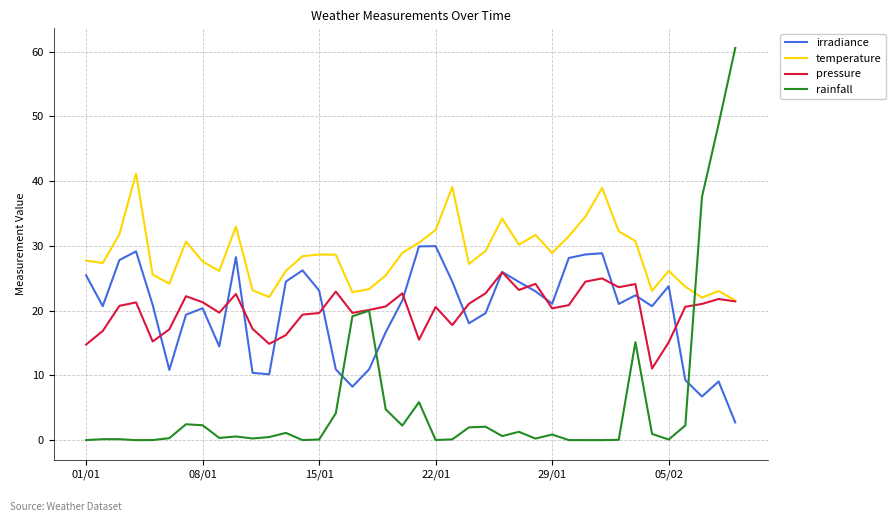

What is the average value of the pressure series?

20.1